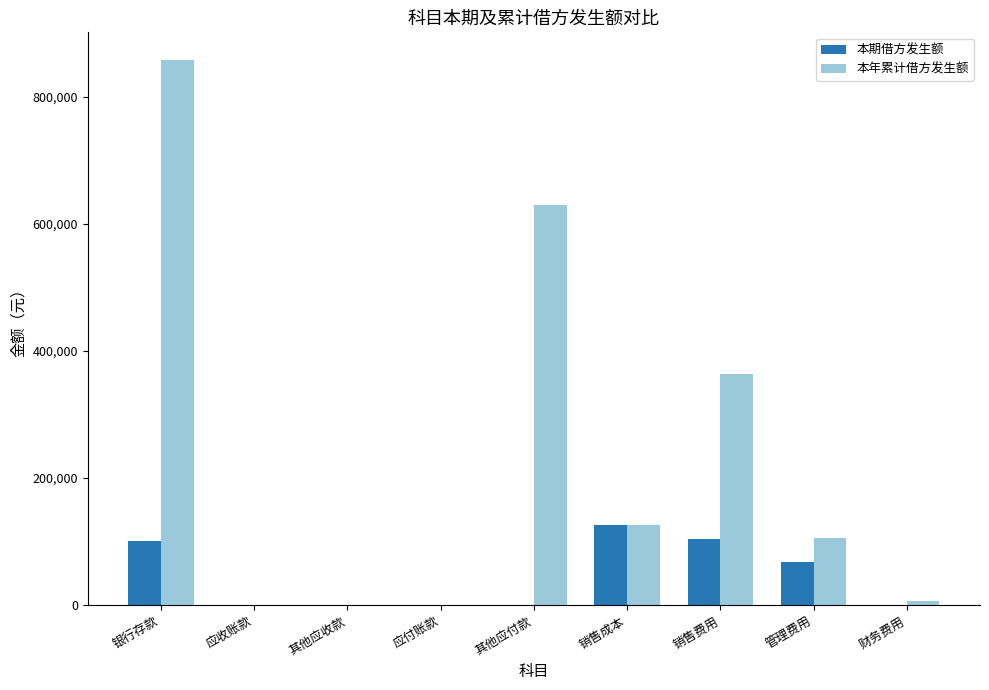

What is the average value of the 本年累计借方发生额 series?

232270.5